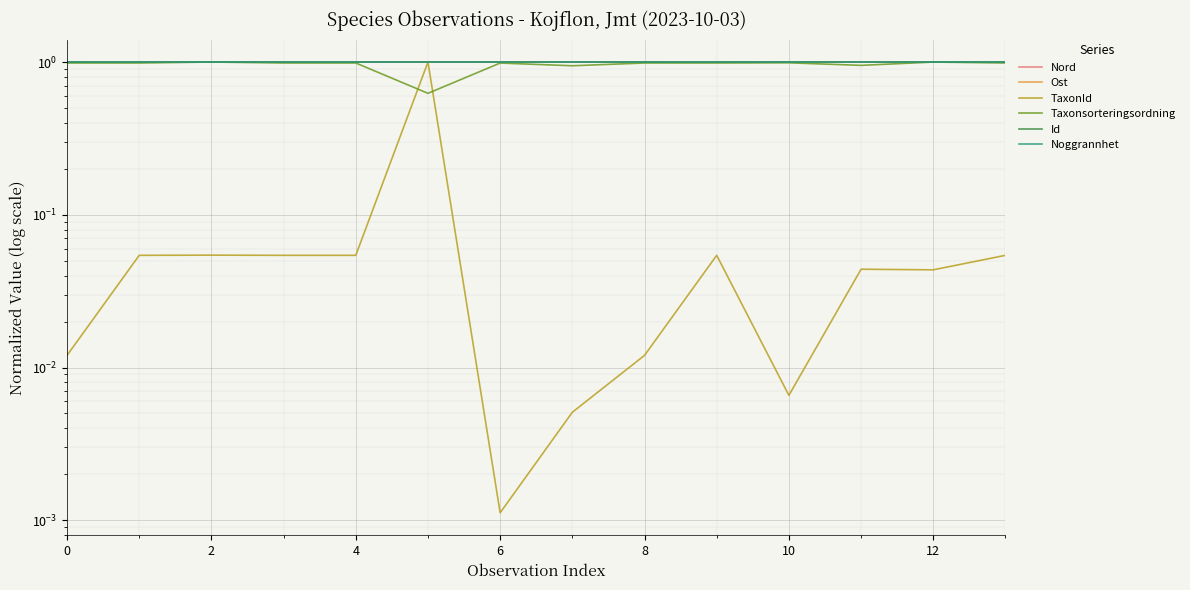

In TaxonId, how many points are lower than both neighbors (excluding endpoints)?

3